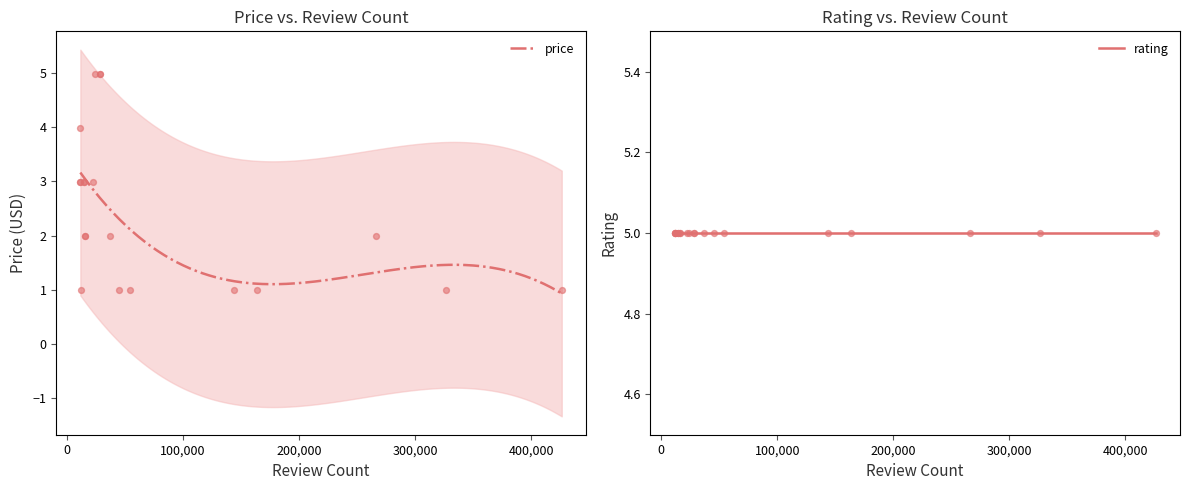

What are all the series names shown in the legend?

price, rating